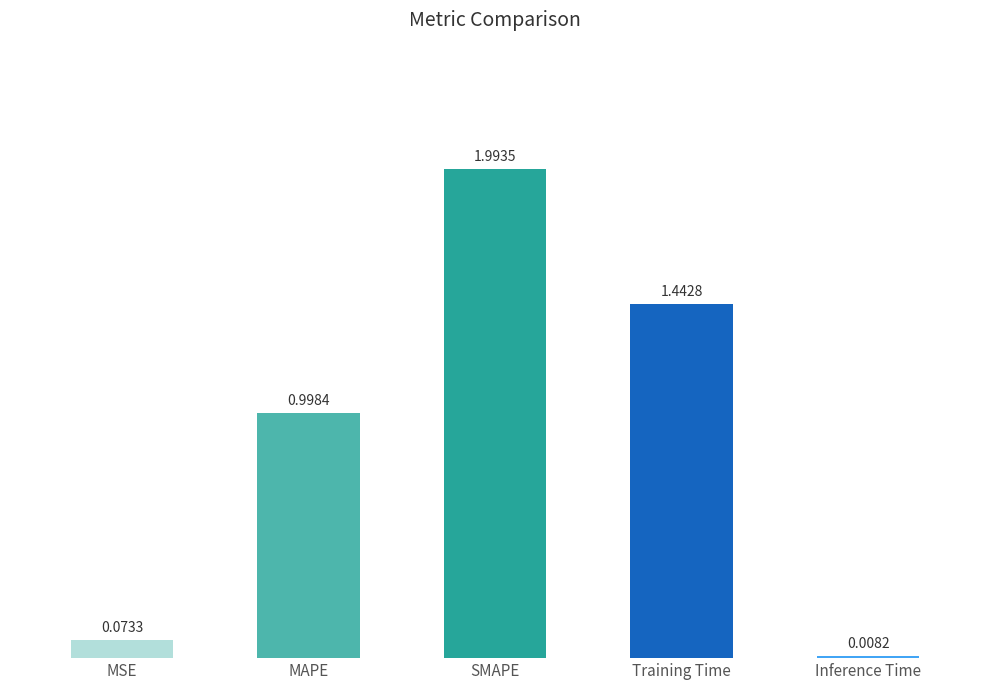

Which category has the lowest value across all series?

Inference Time